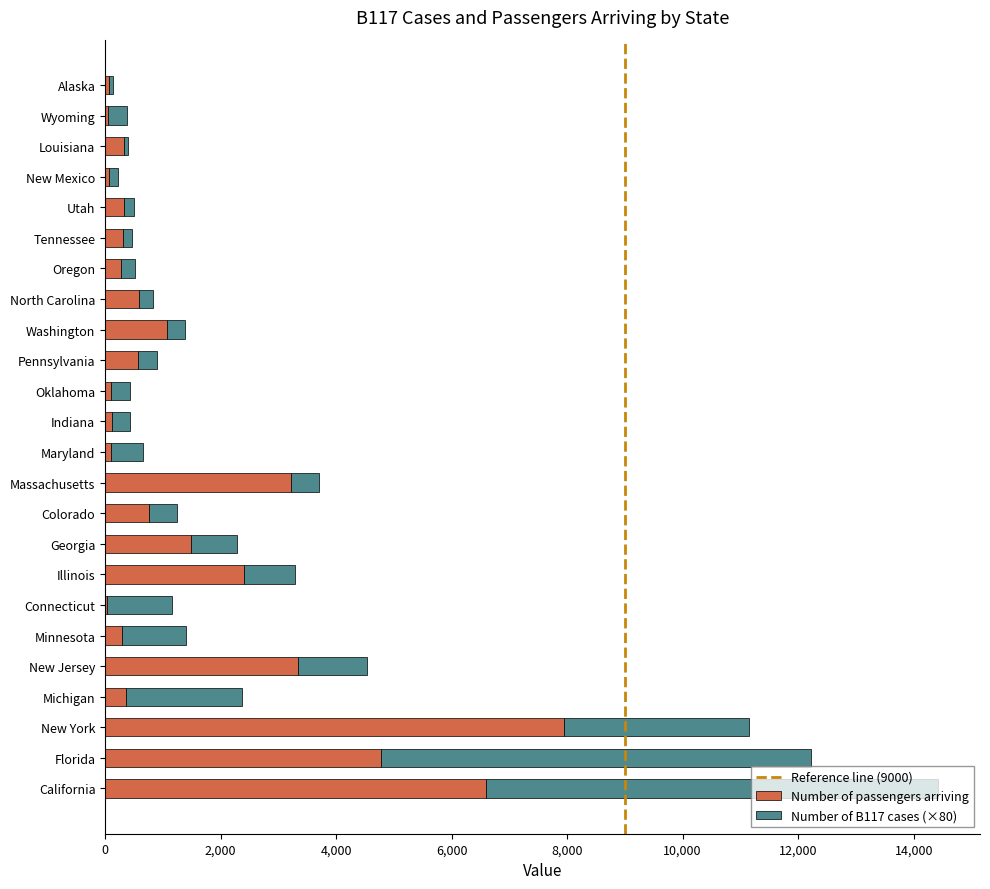

Is it true that Number of passengers arriving equals 1480.2 at Georgia?

True